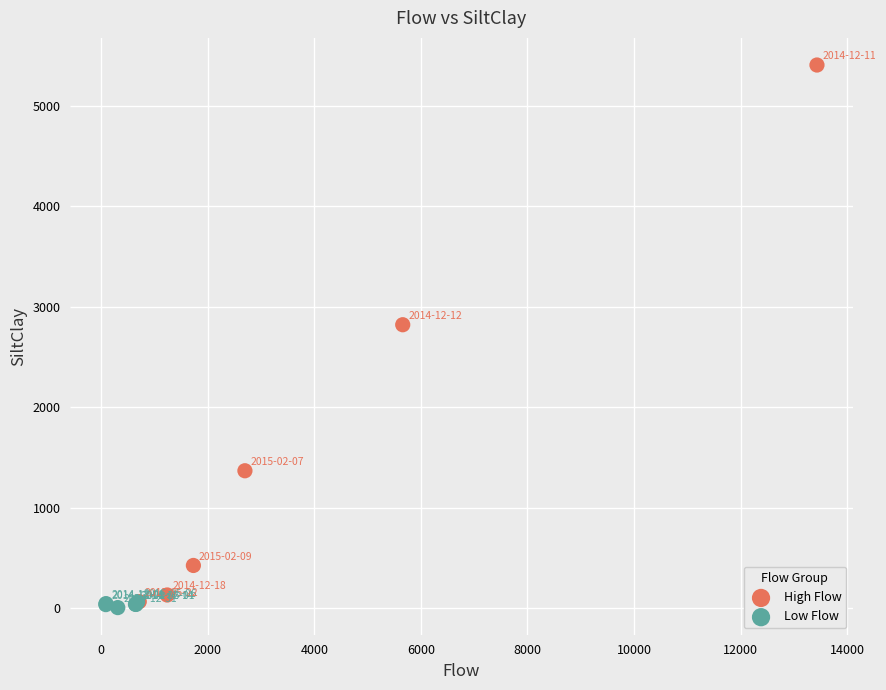

Which series has the widest spread of Y values?

High Flow